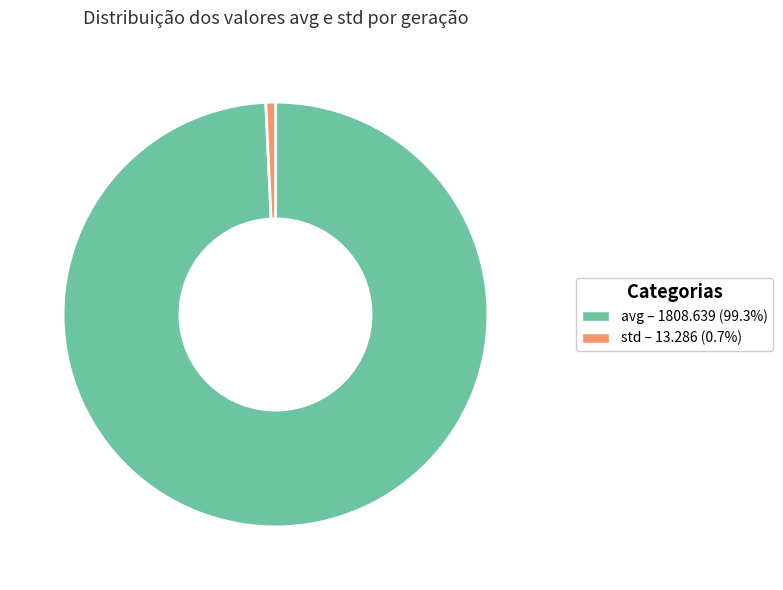

Is there any slice that represents more than half of the pie?

Yes